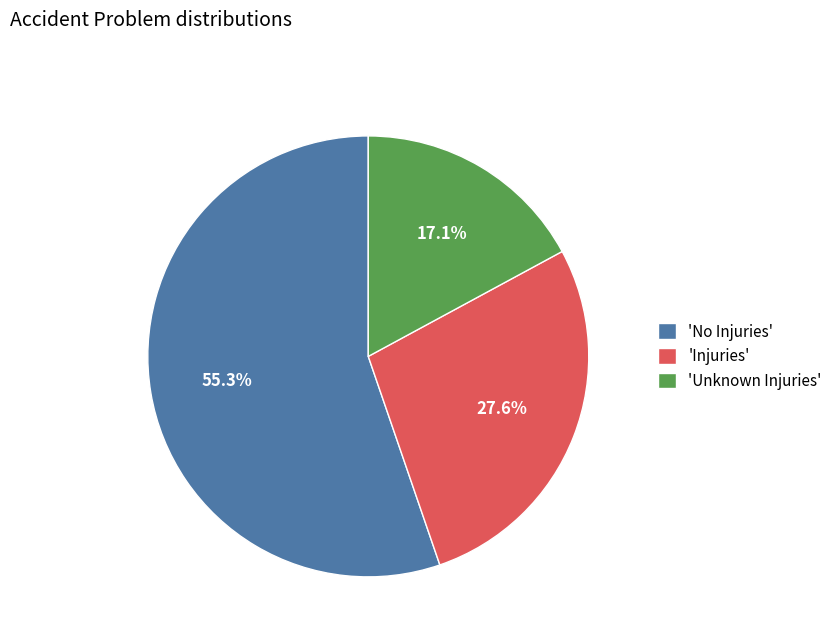

What is the ratio of the value at 'Injuries' to the value at 'Unknown Injuries'?

1.6